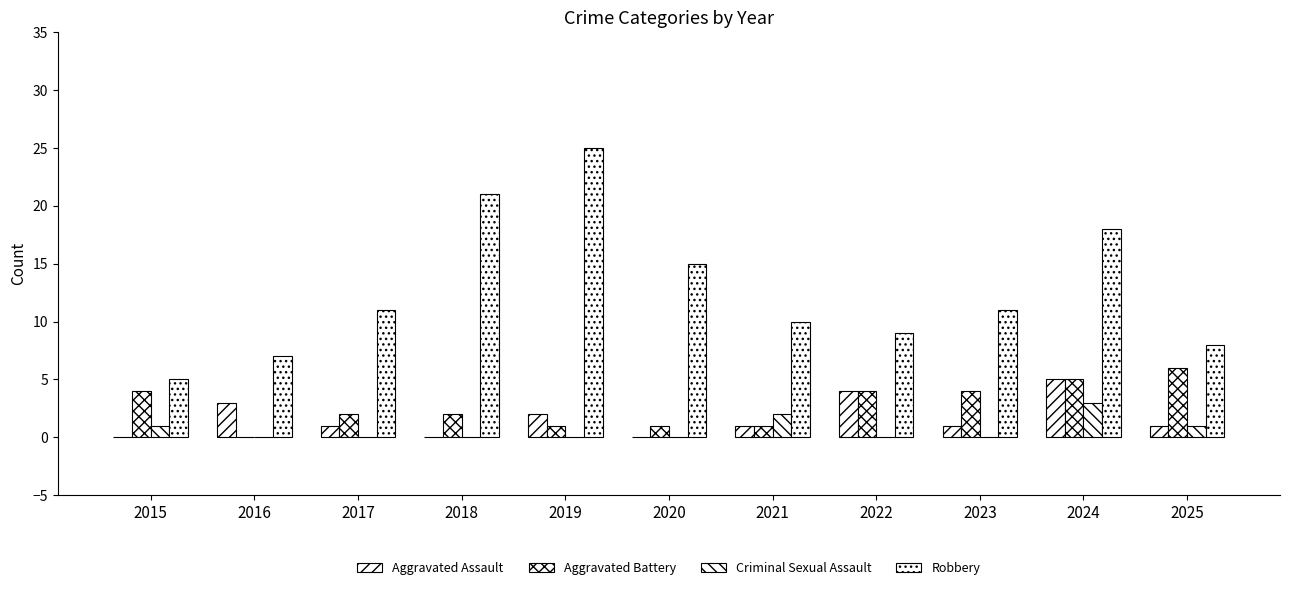

What is the sum of all Aggravated Assault values?

18